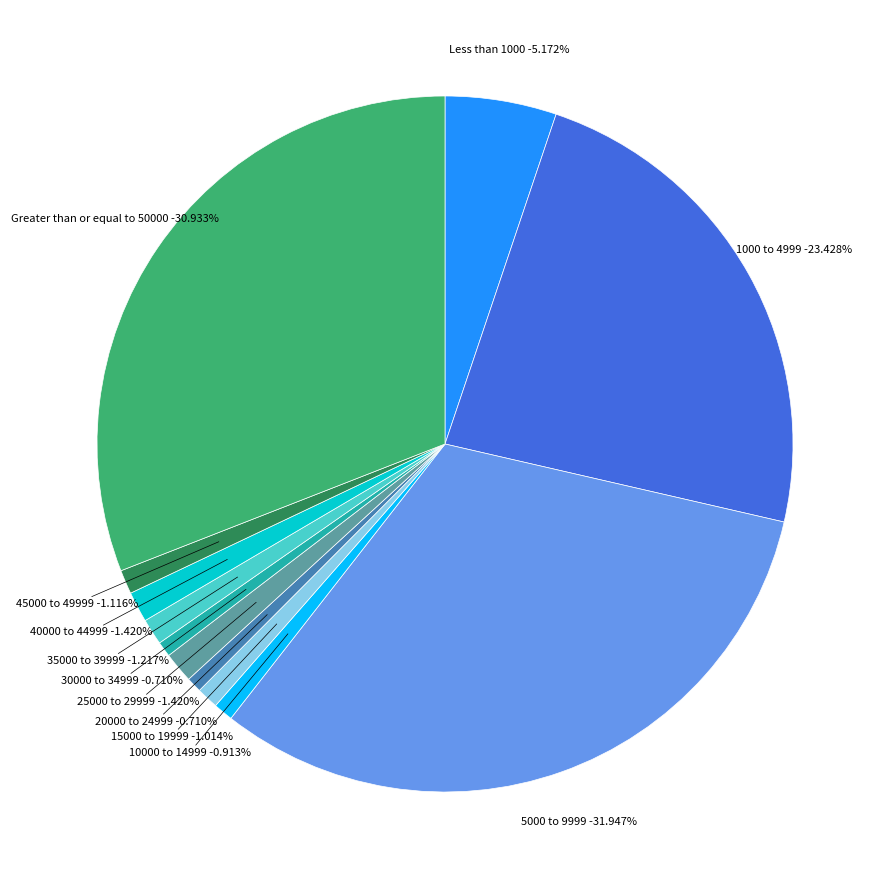

Which category has the biggest portion of the pie?

5000 to 9999